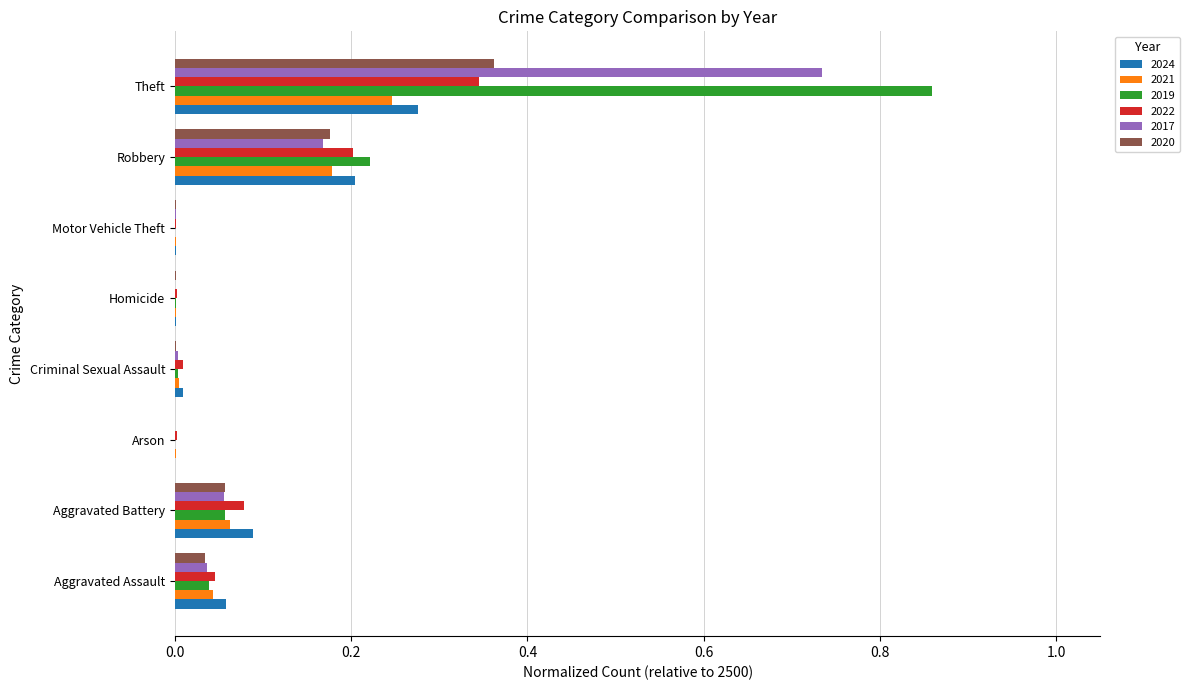

What is the total value across all series at Theft?

2.8